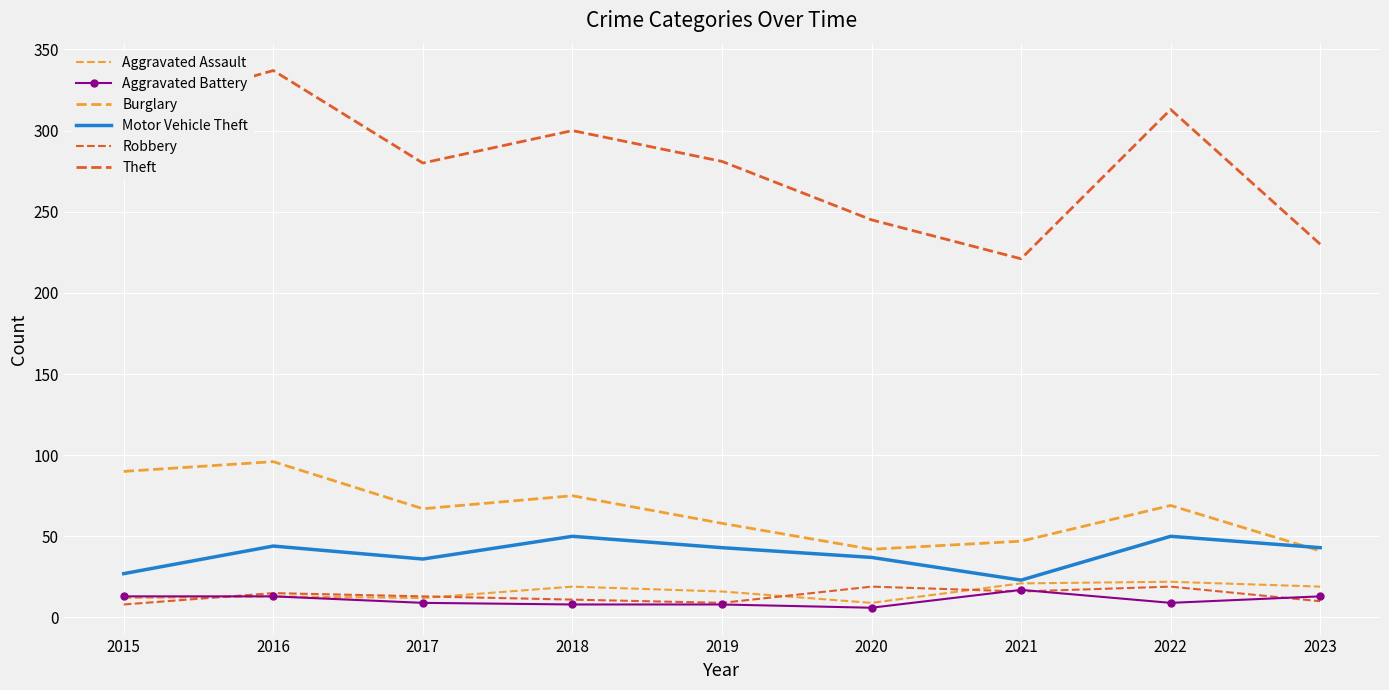

List the labels in order of Aggravated Battery value, largest first.

2021, 2015, 2016, 2023, 2017, 2022, 2018, 2019, 2020